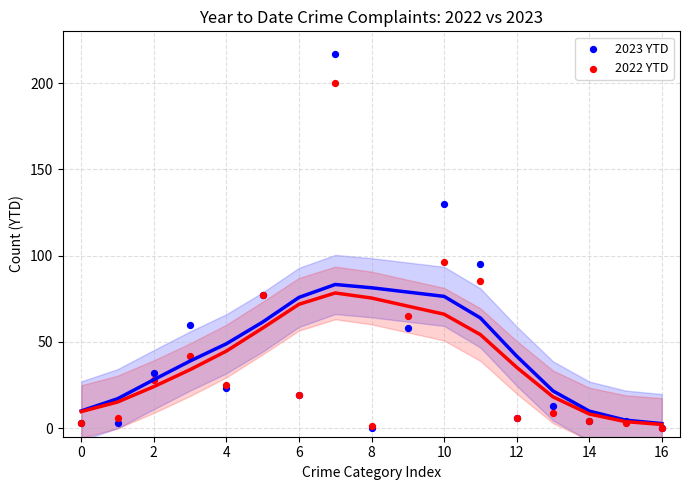

What are all the series names shown in the legend?

2023 YTD, 2022 YTD